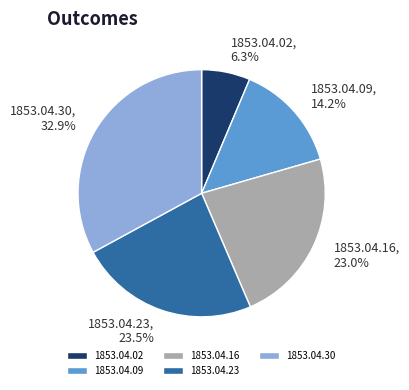

Which category has the smallest portion of the pie?

1853.04.02